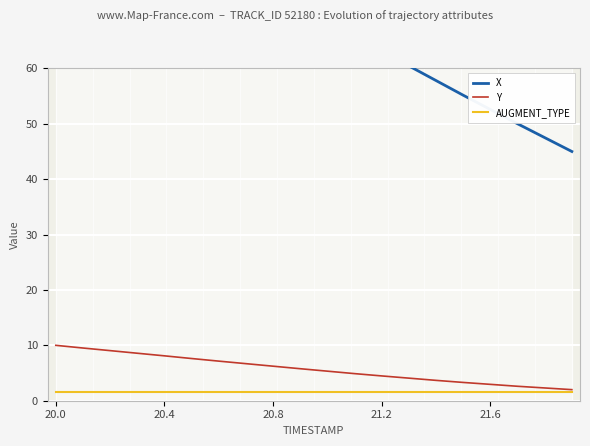

What are all the series names shown in the legend?

X, Y, AUGMENT_TYPE